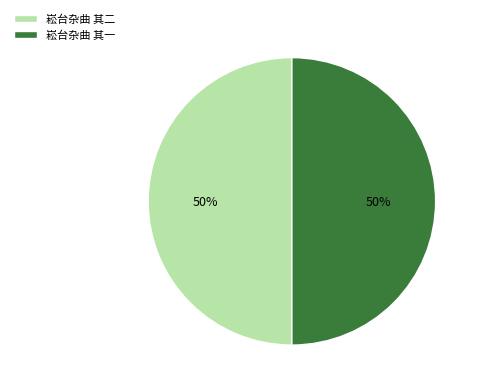

Approximately how many times larger is the value at 崧台杂曲 其一 compared to 崧台杂曲 其二?

1.0